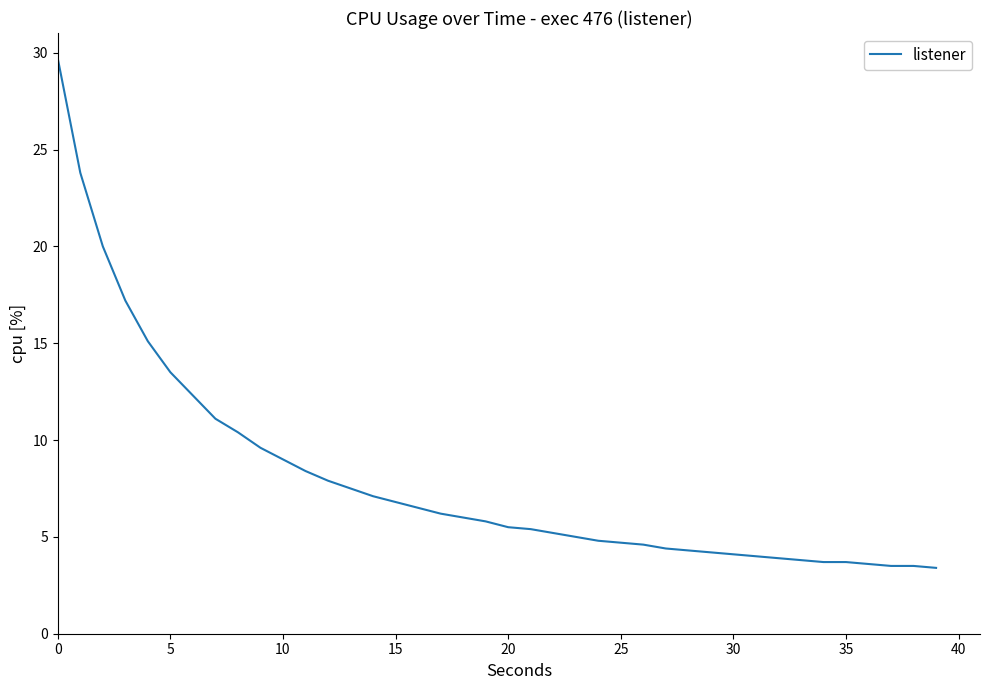

Is this an area chart (filled region under the line)?

No